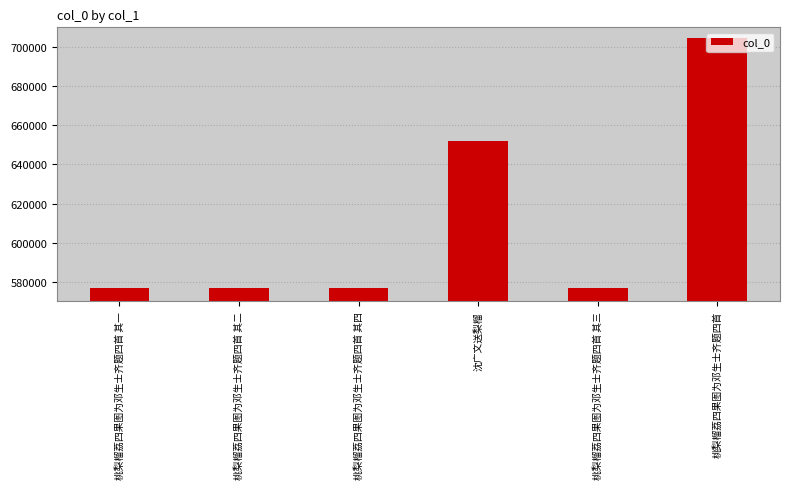

True or false: the data shows 576733 at 桃梨榴荔四果图为邓生士齐题四首 其四.

True